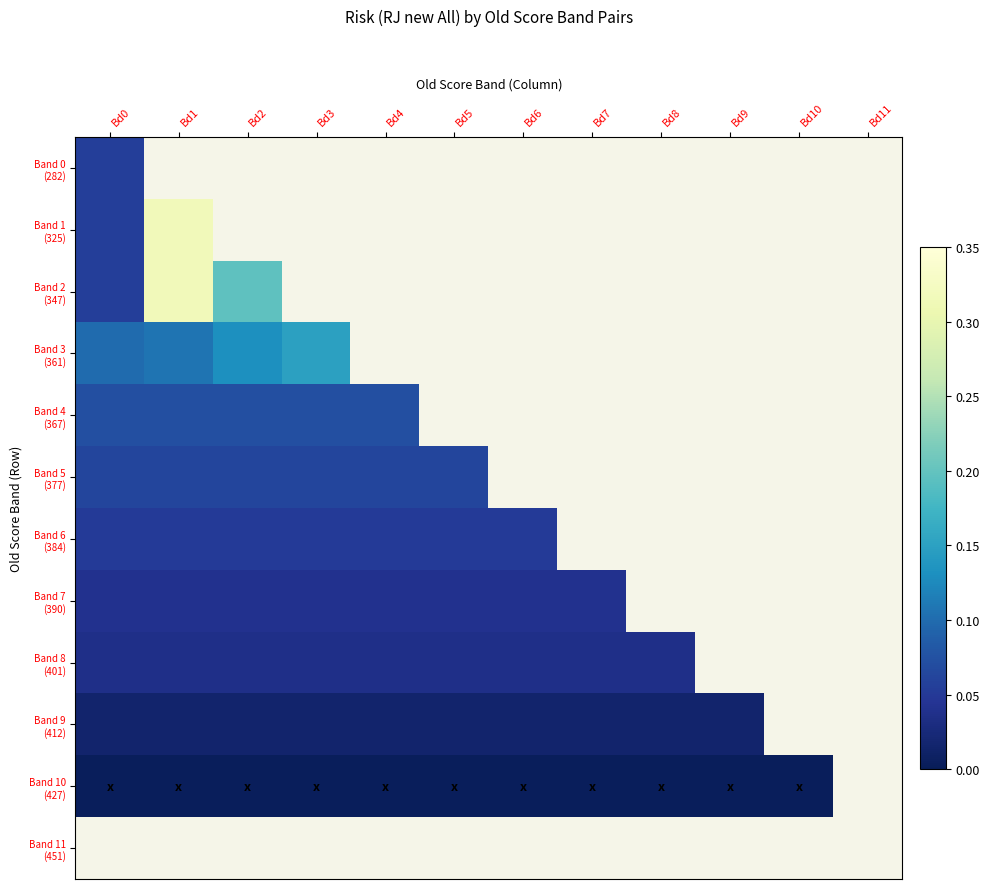

The value of Band 10 (427) at Bd10 is 0.0. True or false?

True